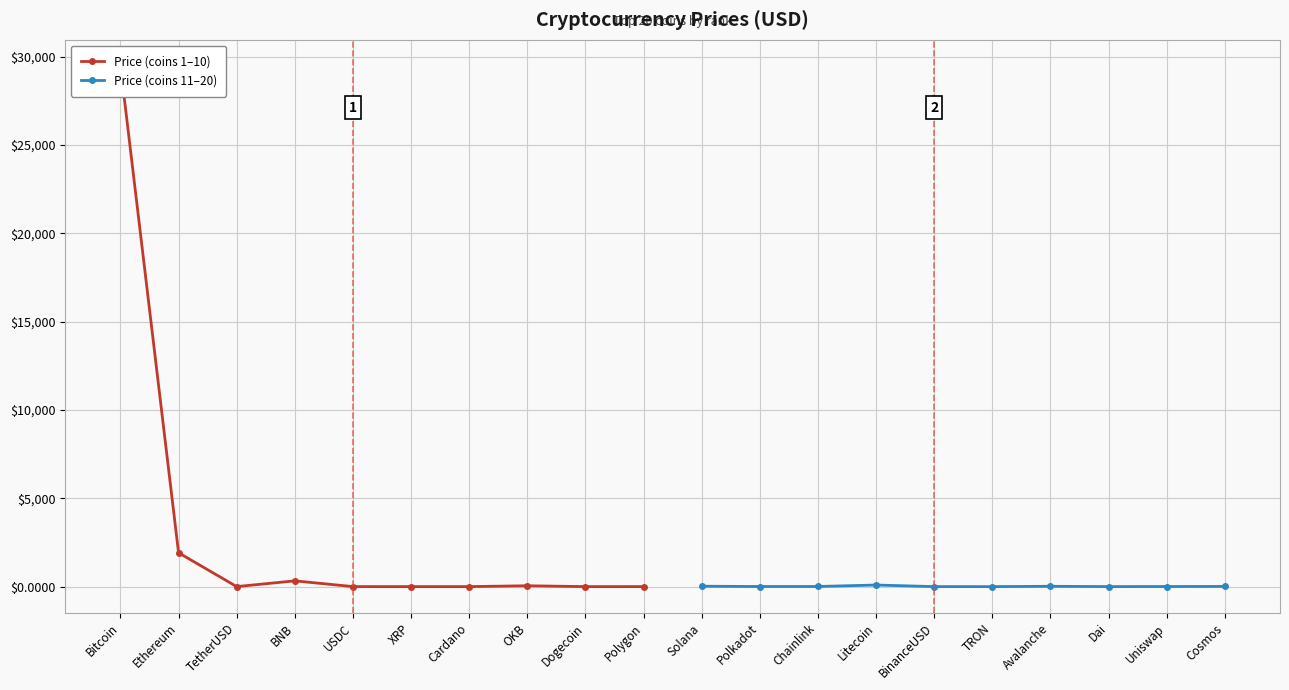

True or false: Price (coins 11–20) has more than 0 interior local peaks.

True